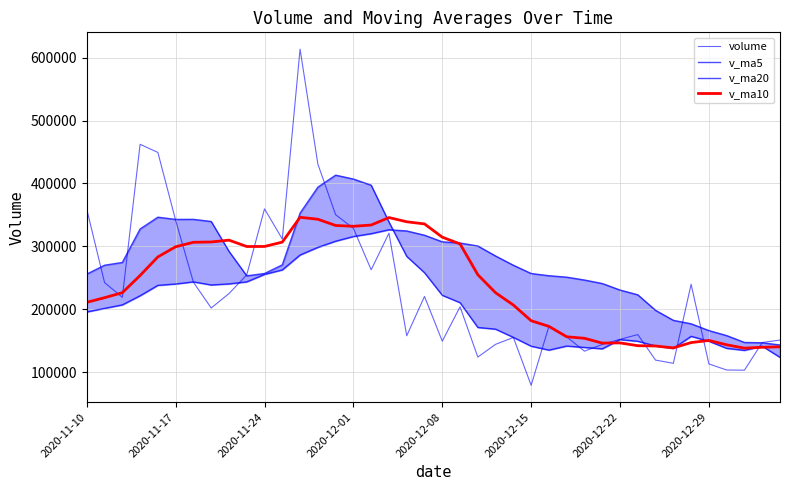

Which has a higher value, 30 or 2020-11-17?

2020-11-17